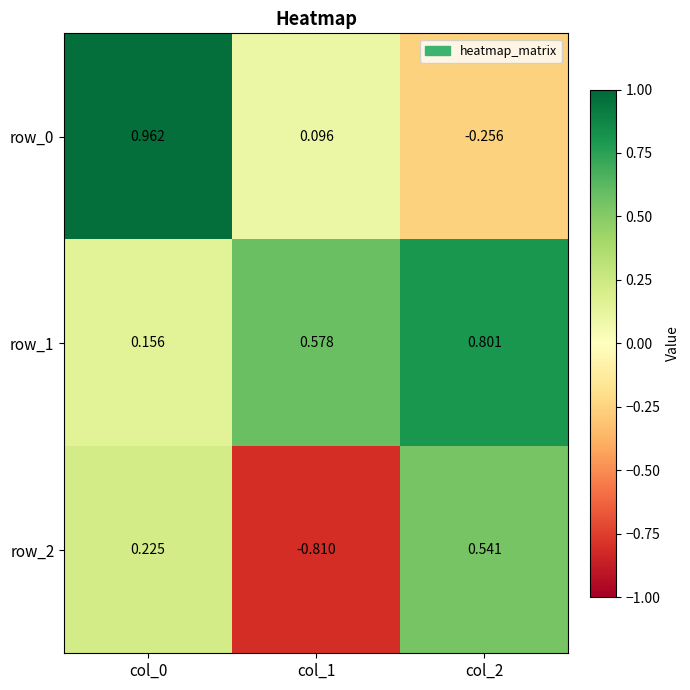

Between col_1 and col_2, which series saw the biggest shift?

row_2